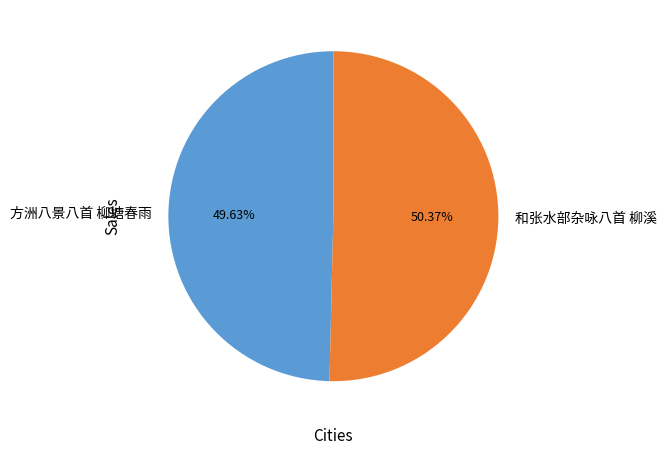

Is it true that 和张水部杂咏八首 柳溪 is 50% of the pie?

True